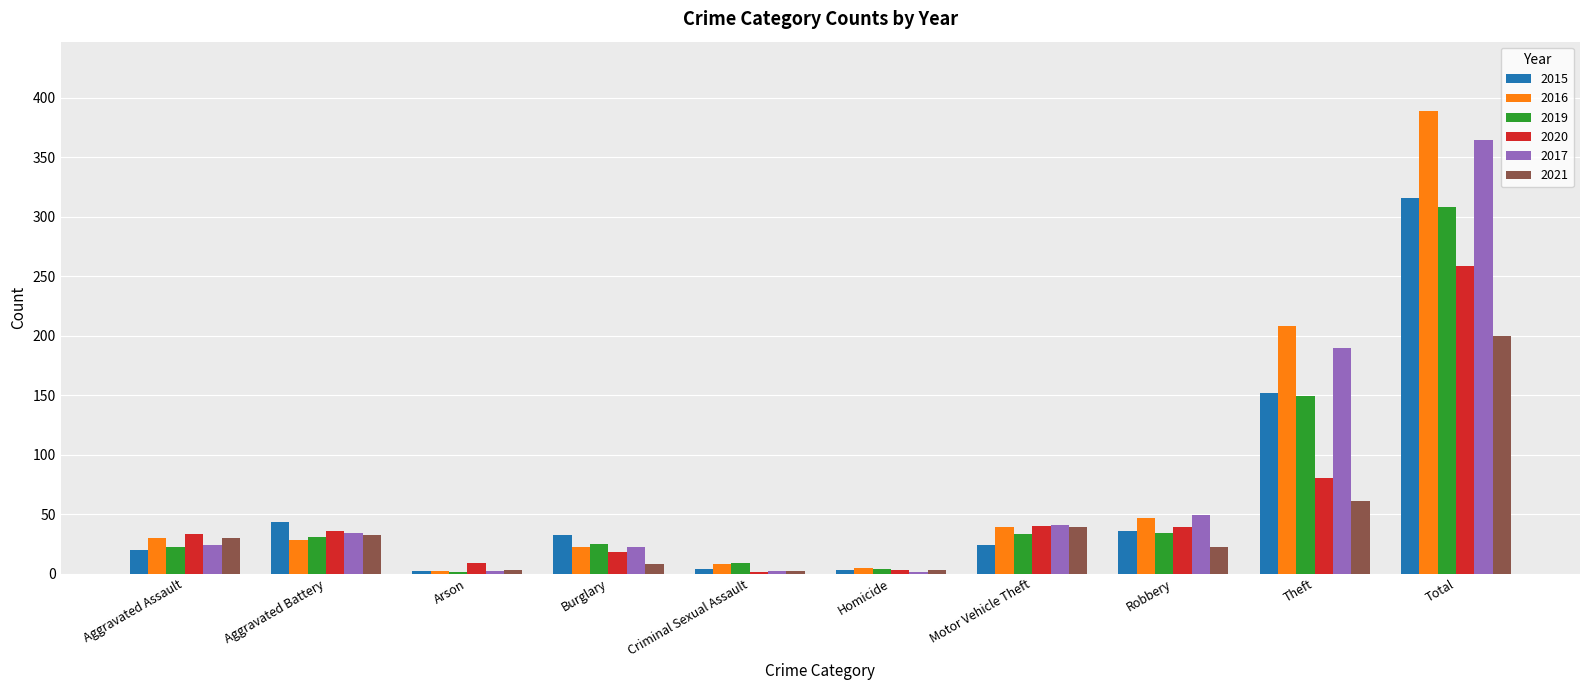

What is the sum of all 2015 values?

632